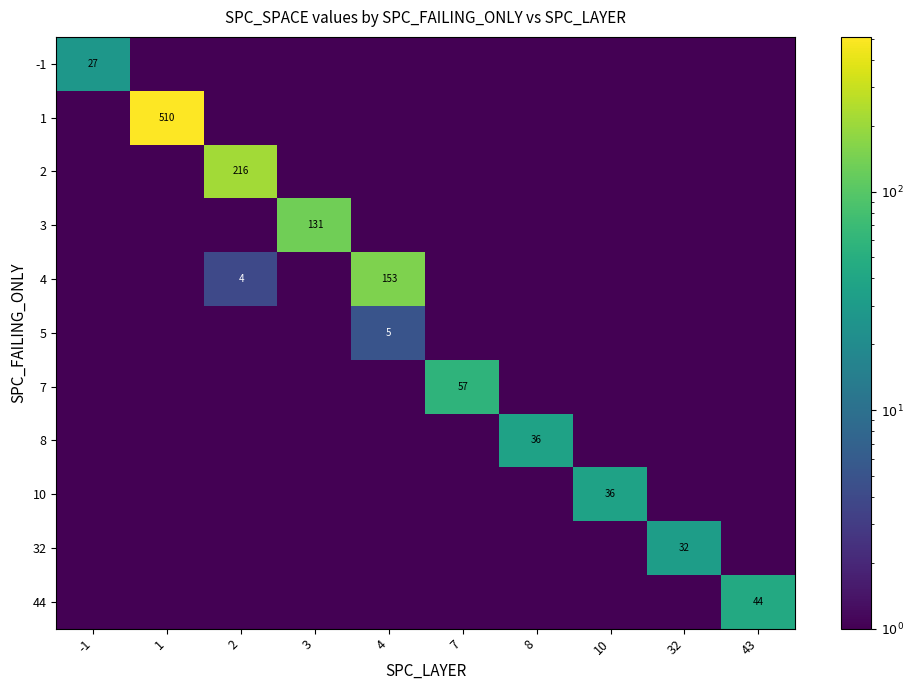

Is the value of 44 at 43 greater than the value of 1 at 1?

No